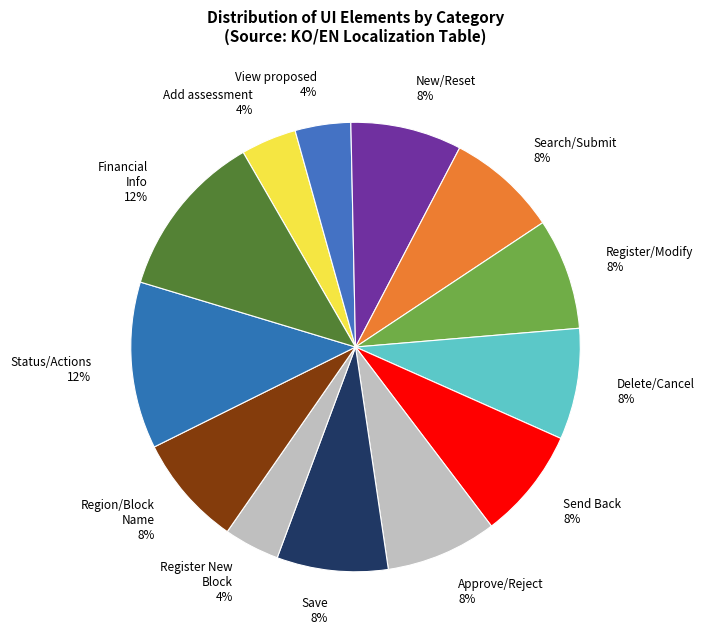

How many slices are in this pie chart?

13